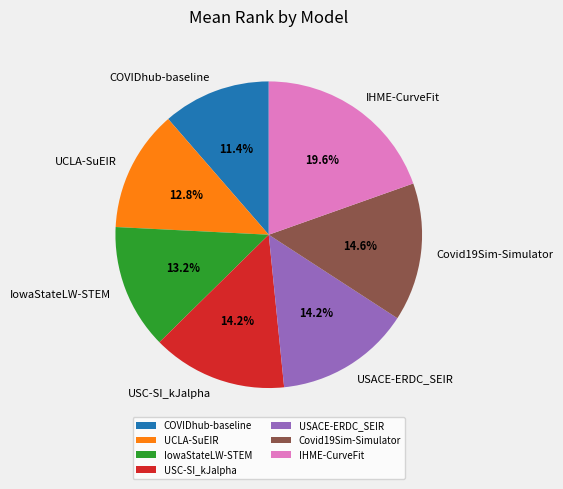

To the nearest percent, what portion does Covid19Sim-Simulator represent?

15%